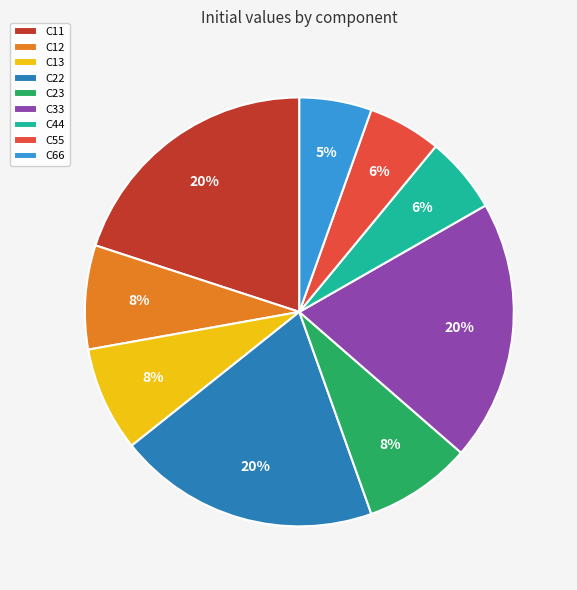

Which has a higher value, C11 or C13?

C11